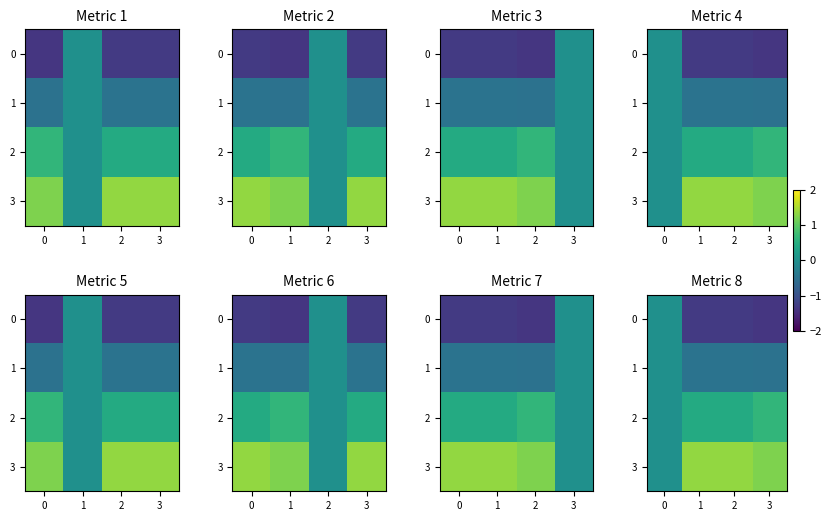

True or false: 2 has a value of 0.4 at 2.

True